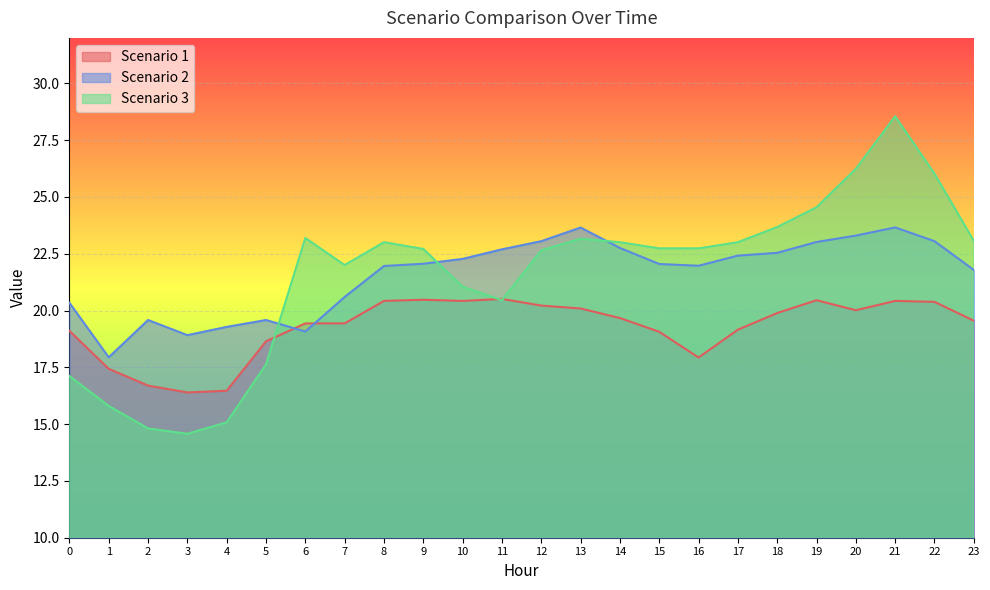

At which category does Scenario 2 reach its first local valley?

1